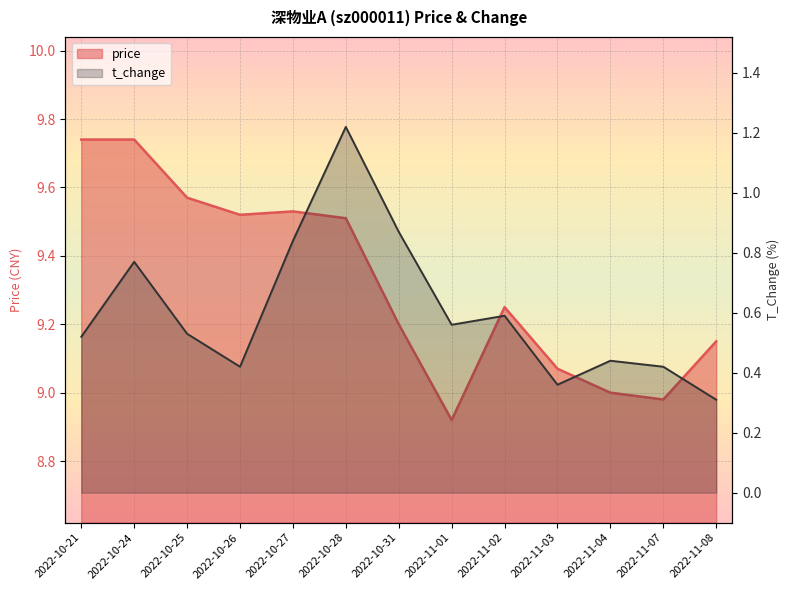

The value of t_change at 2022-11-03 is 0.4. True or false?

True